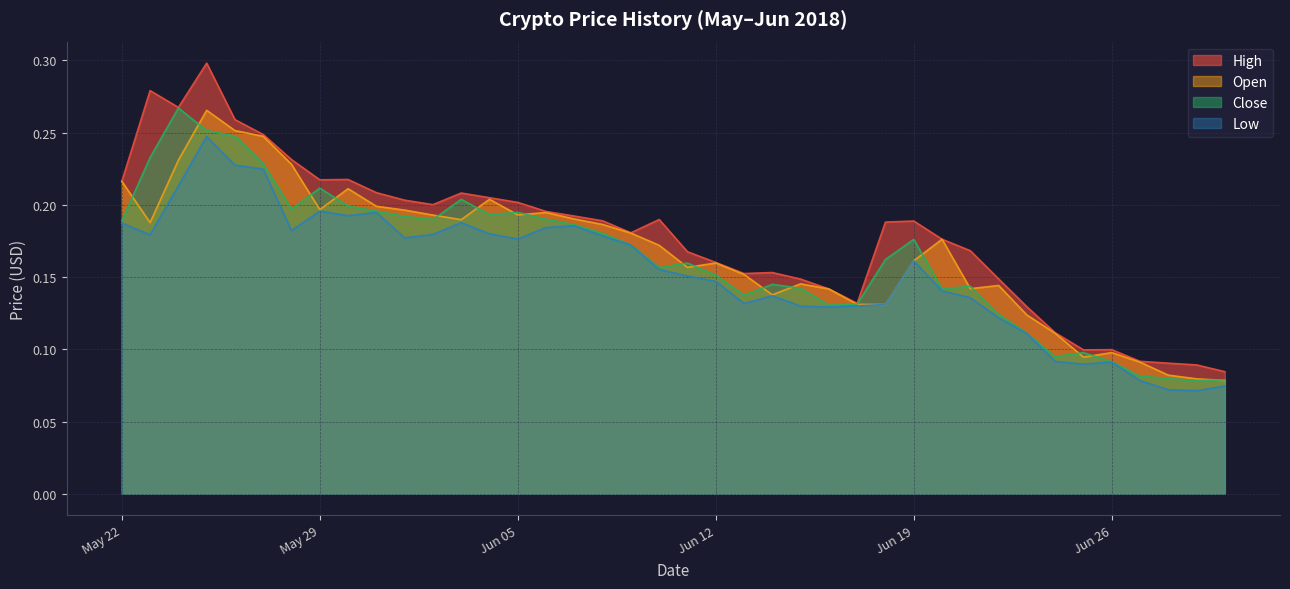

Which series has the largest range (max minus min)?

High